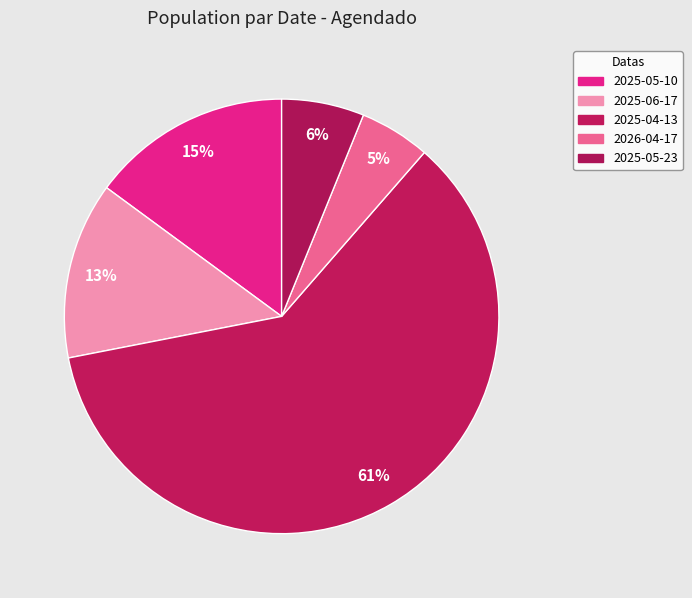

Count the number of slices in the pie.

5